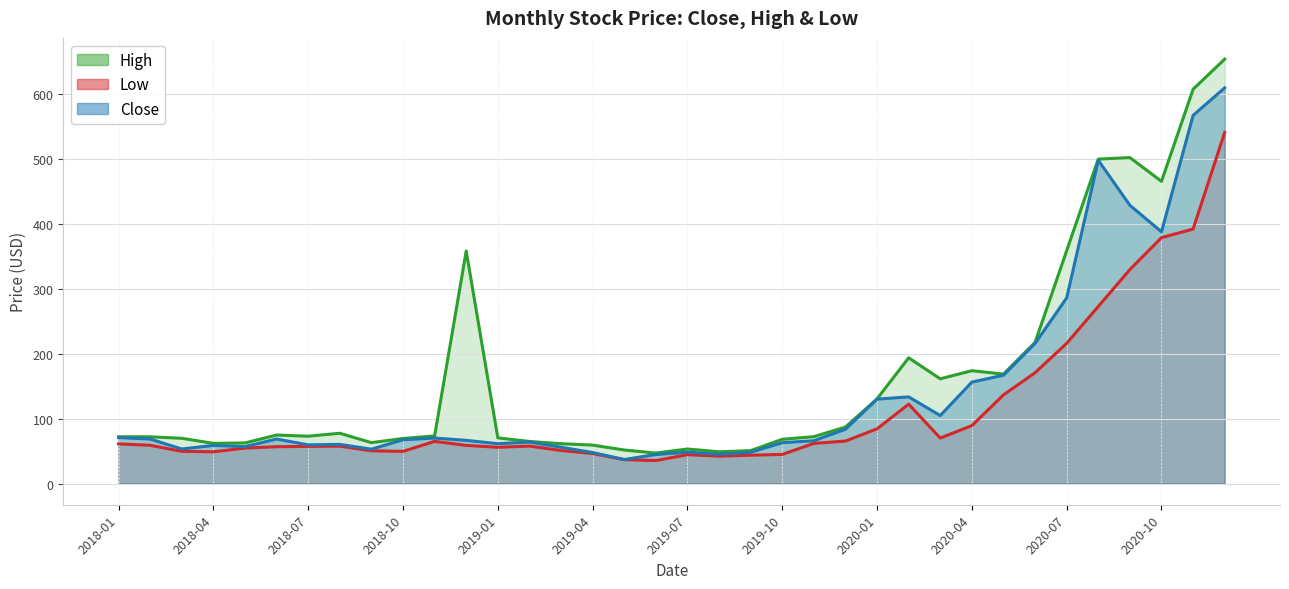

What is the label of the 21st point from the left?

2019-09